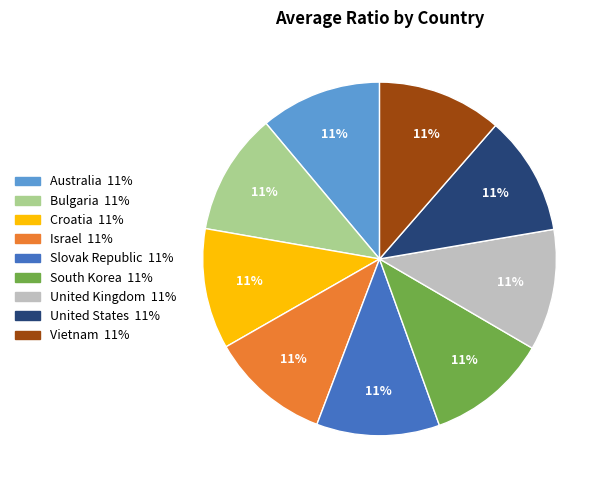

How many slices are in this pie chart?

9